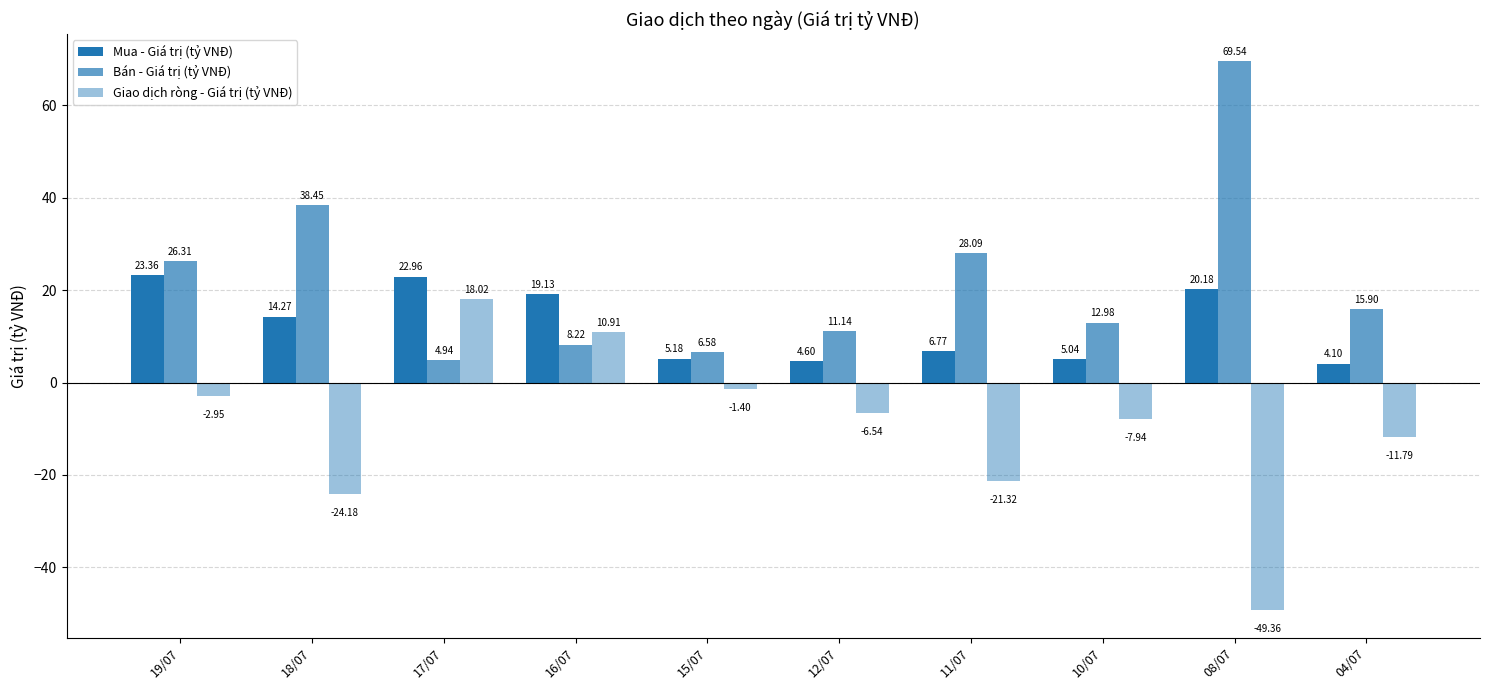

How many bars are there in each group?

3